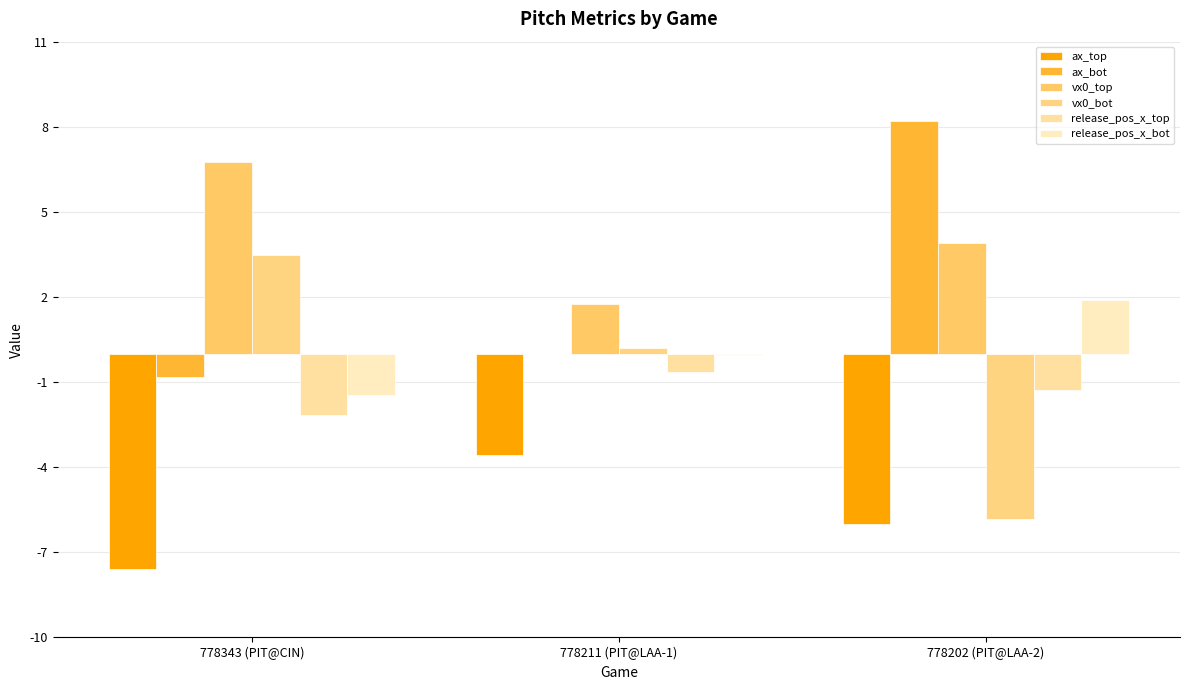

What is the spread (max minus min) of values at 778202 (PIT@LAA-2)?

14.2